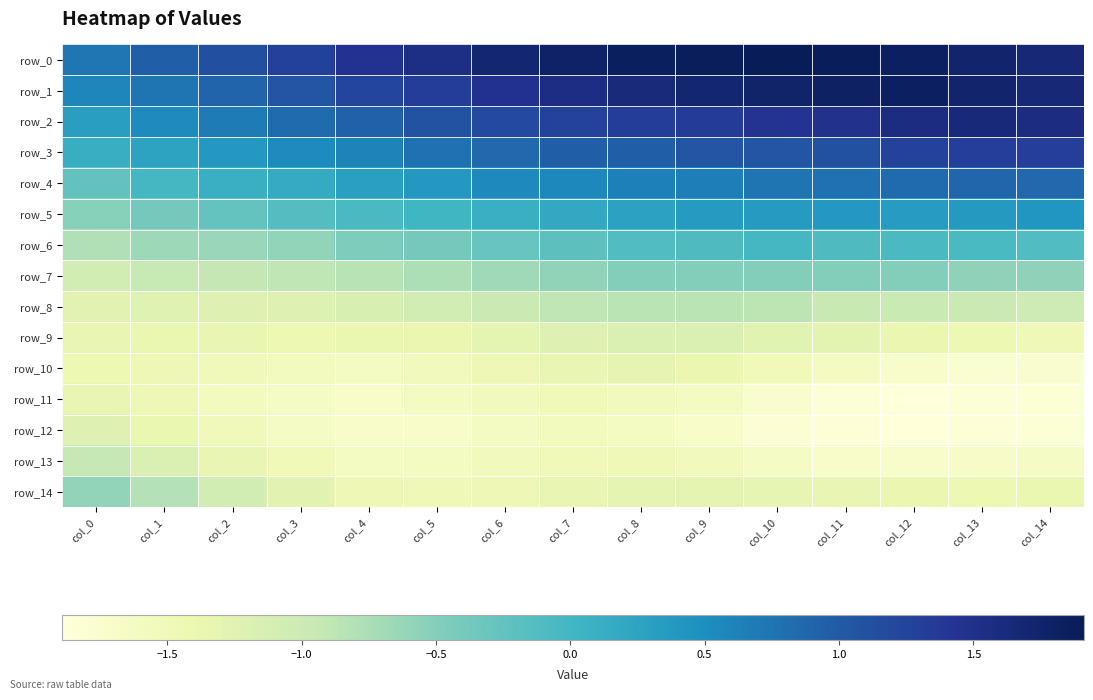

The row_14 series shows -2.2 at col_4. True or false?

False